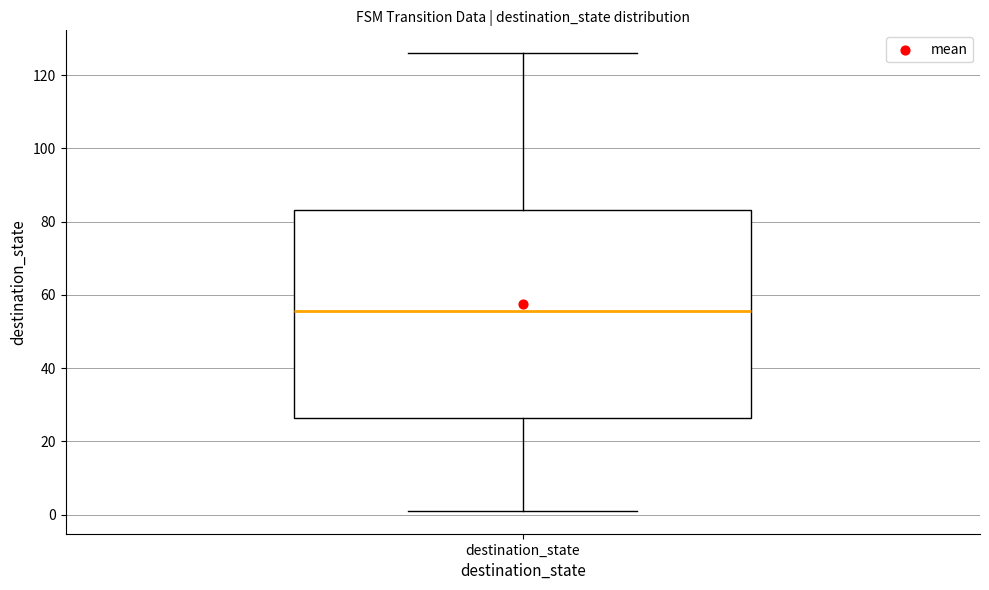

Where does the lower whisker of the box for destination_state end on the y-axis? The values are not printed on the chart, so give them approximately, as read against the axis.

2